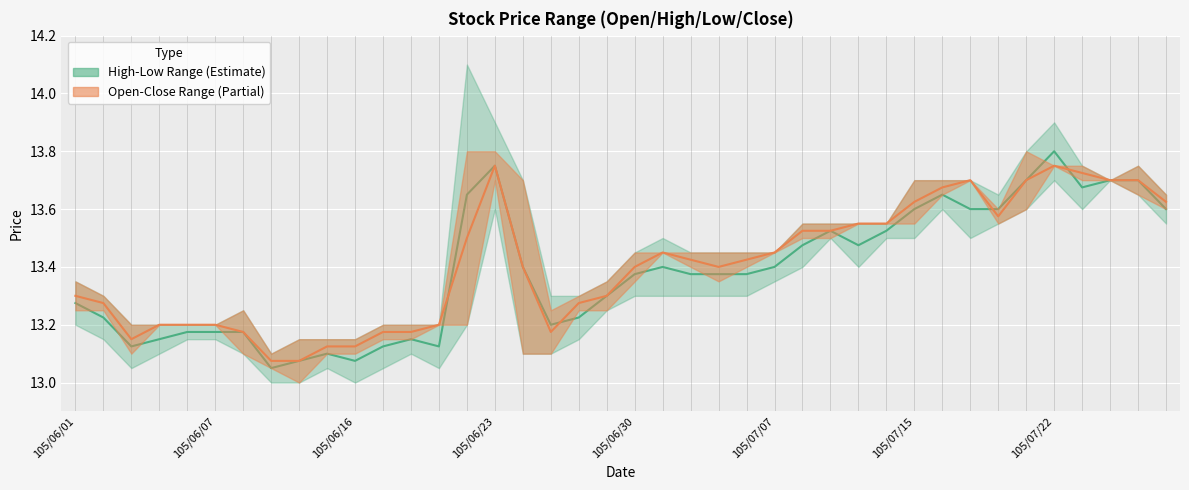

True or false: Mid Open-Close has more than 1 interior local peaks.

True